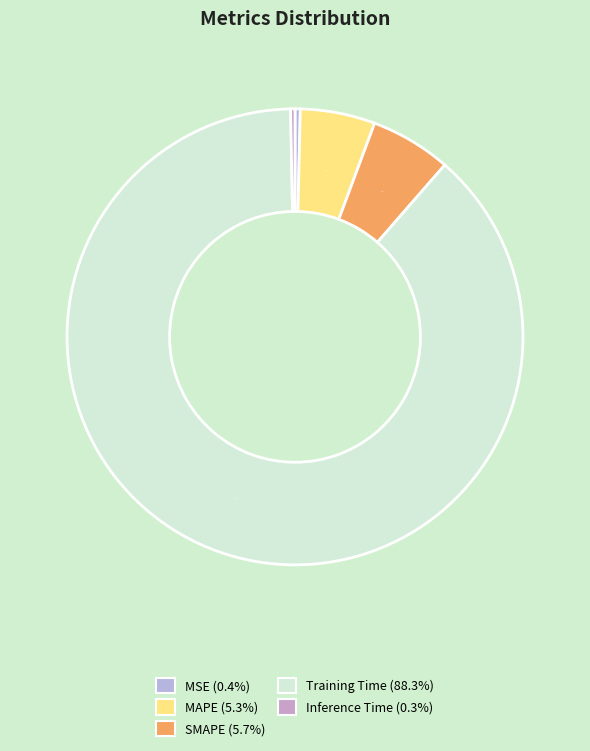

To the nearest percent, what percentage of the pie is MAPE?

5%